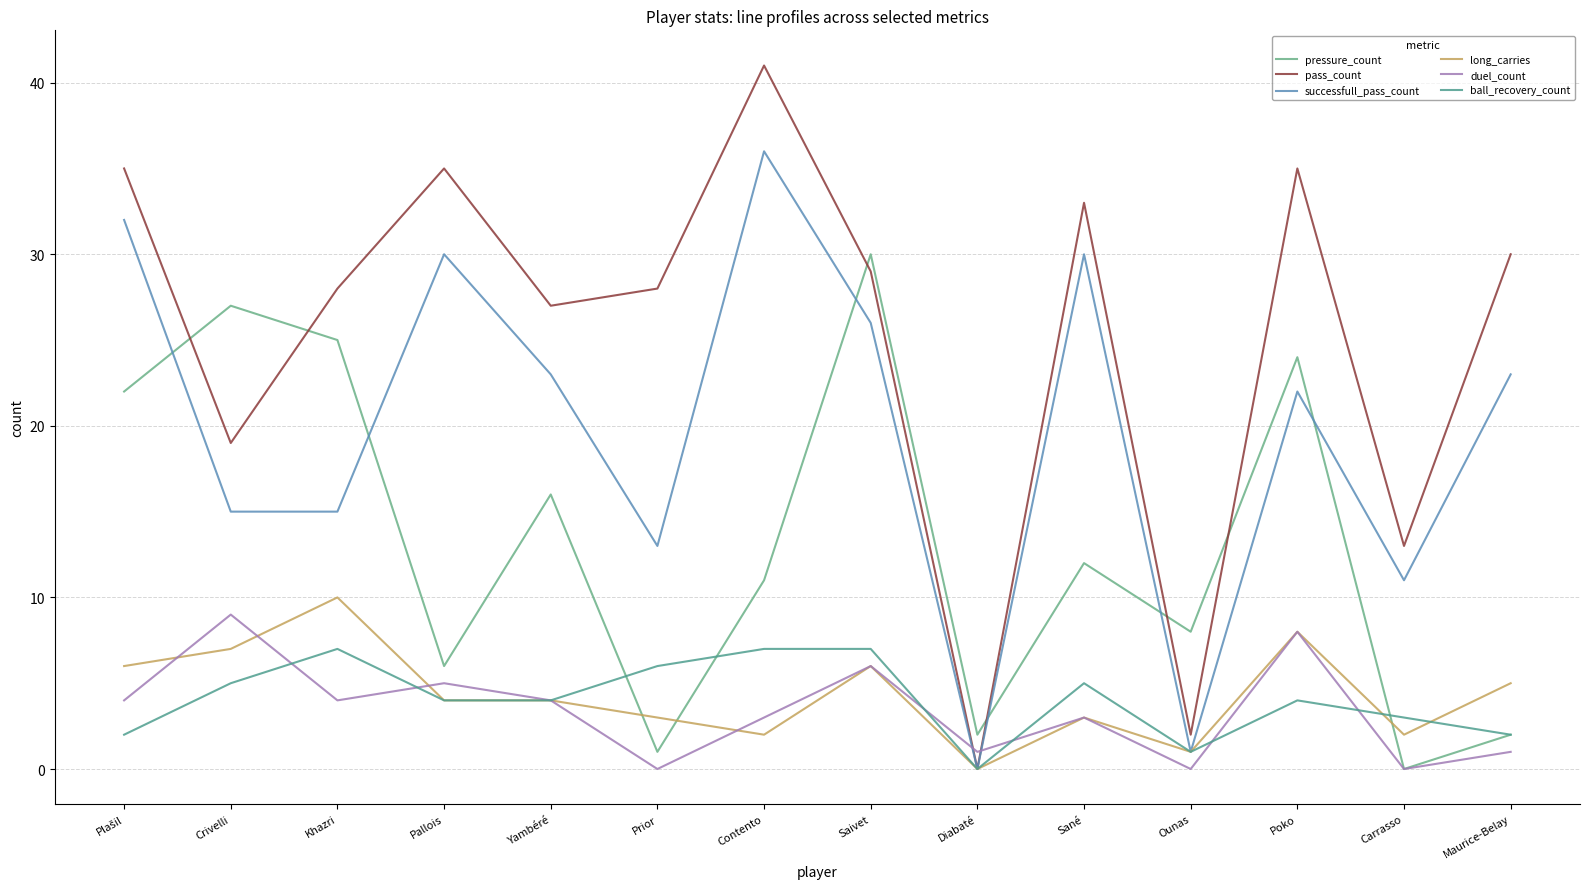

Is it true that long_carries equals 2 at Pallois?

False